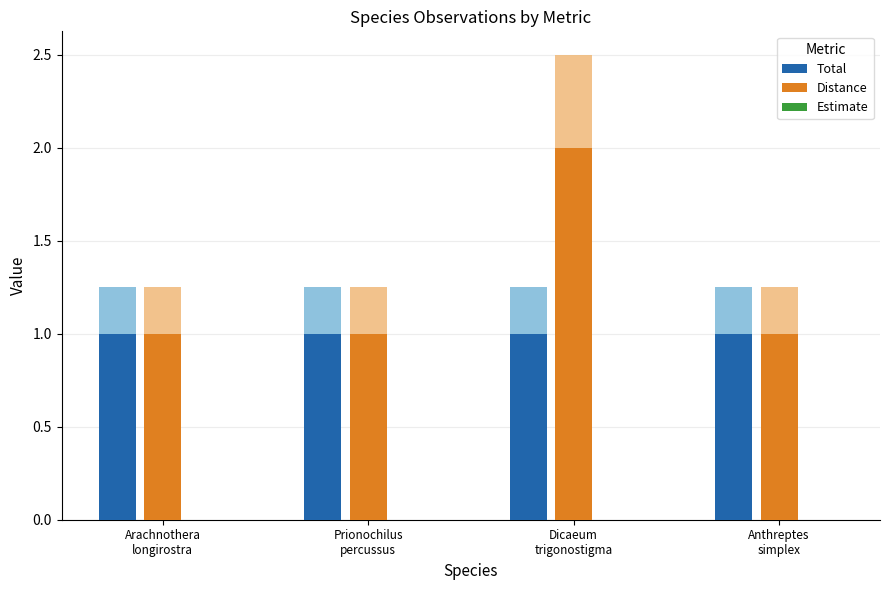

The Total series shows 0 at Dicaeum
trigonostigma. True or false?

False